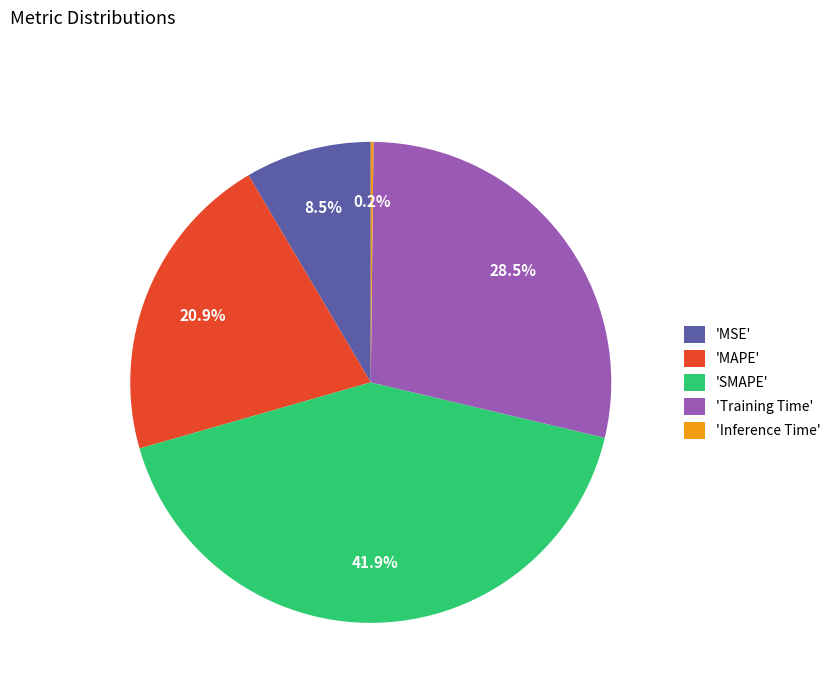

Is 'Training Time' the majority of the pie?

No